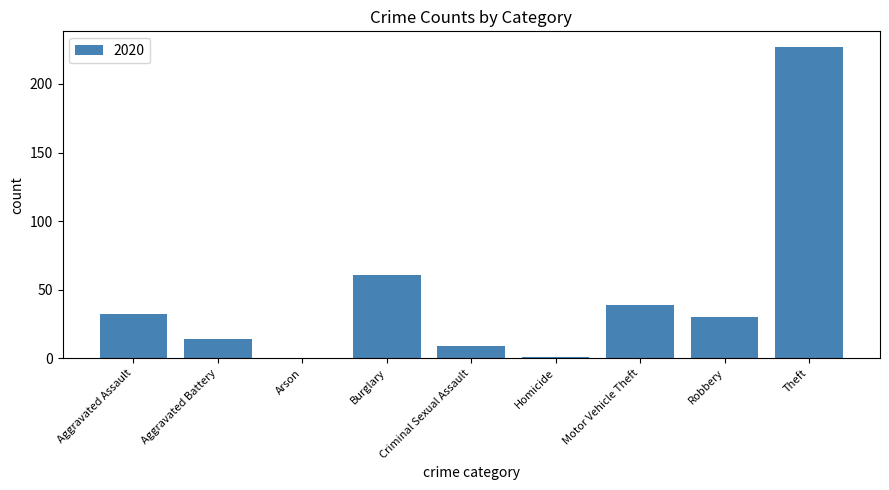

At which label is the value closest to 113?

Burglary